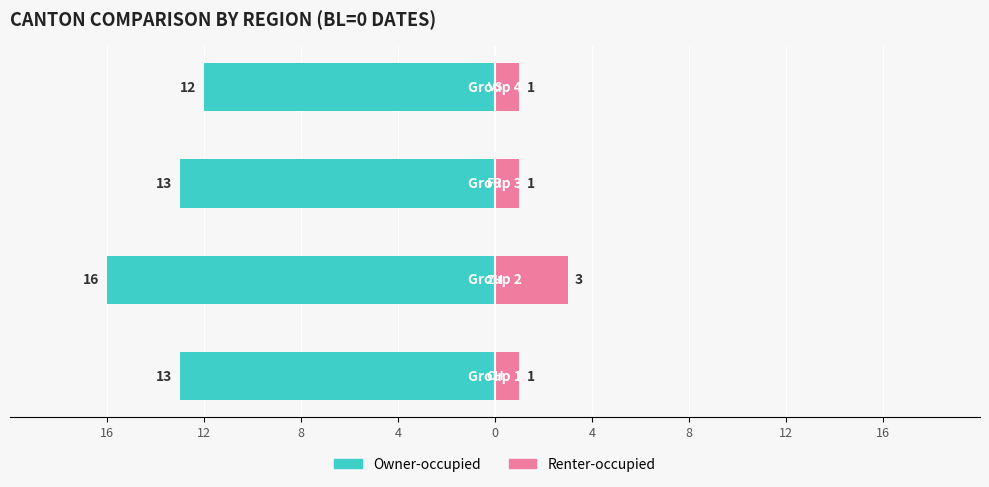

What is the difference between the Owner-occupied values at 8 and 12?

3